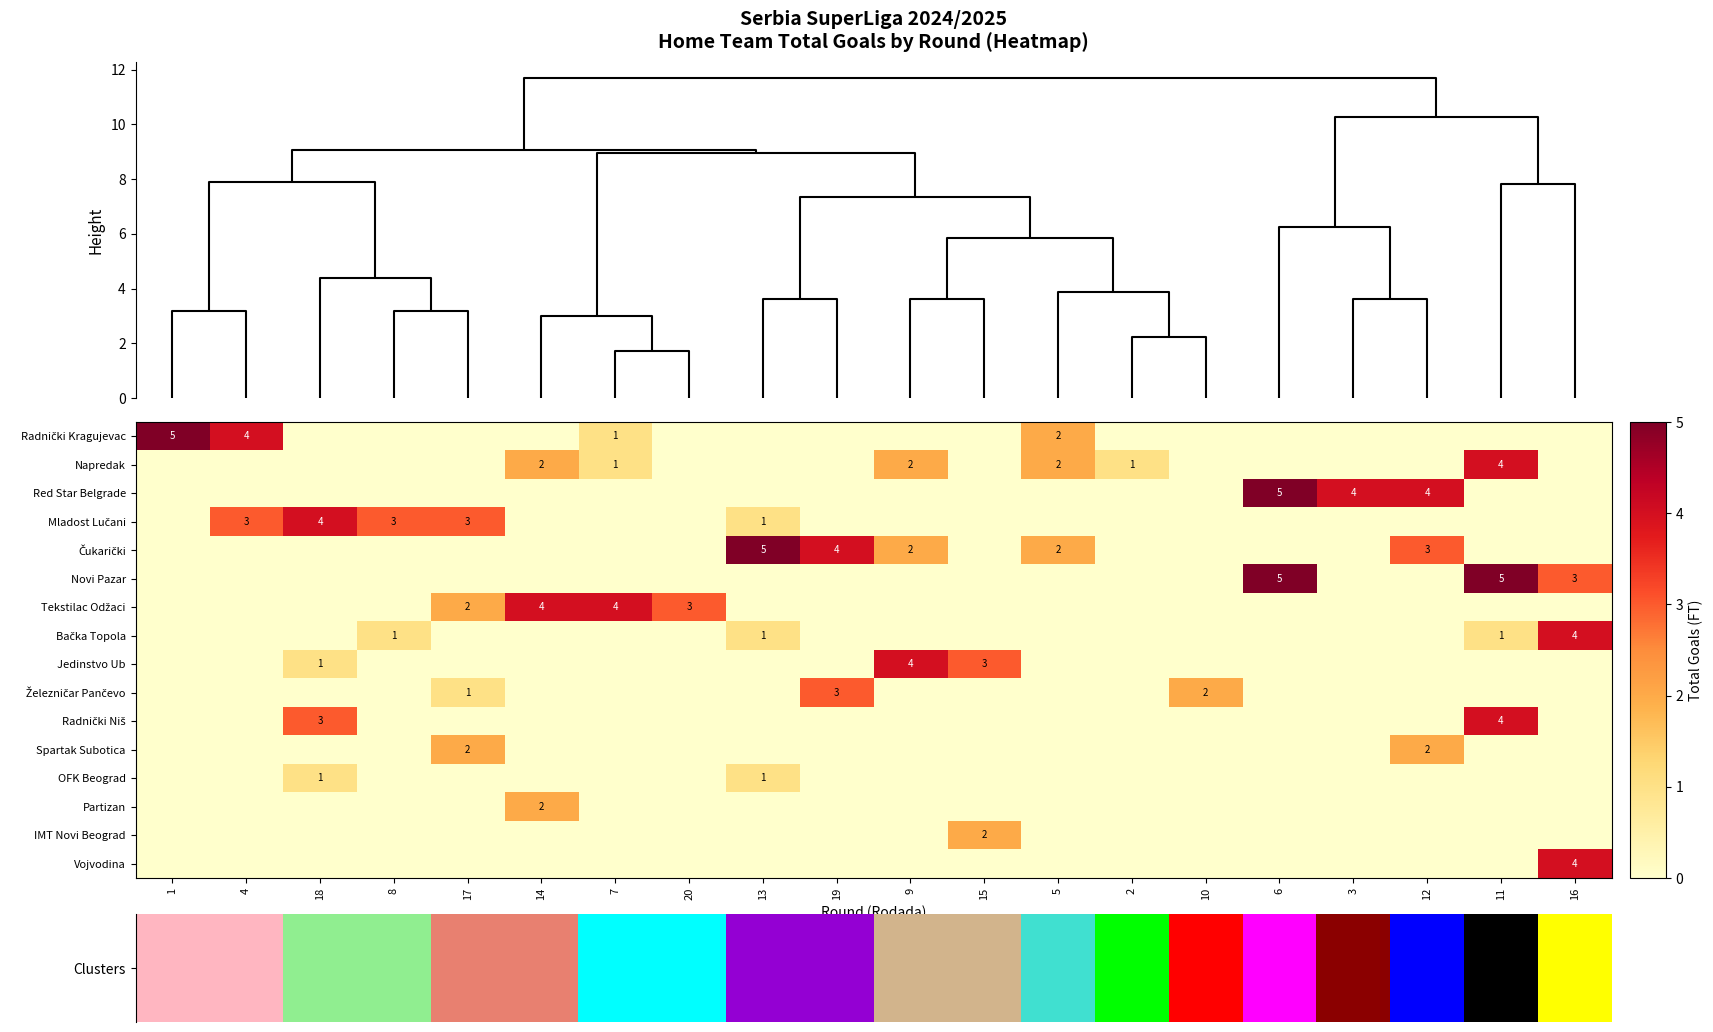

Is it true that Jedinstvo Ub equals 0 at 16?

True